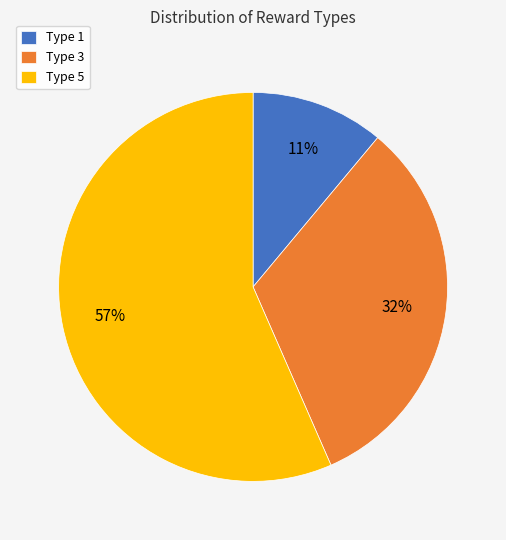

Rank the categories by value from lowest to highest.

Type 1, Type 3, Type 5